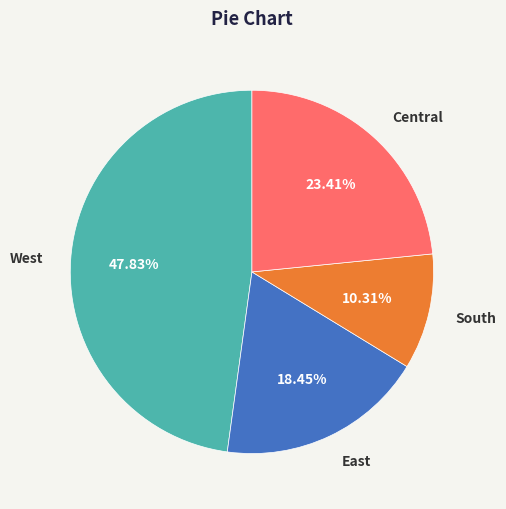

Is there any slice that represents more than half of the pie?

No